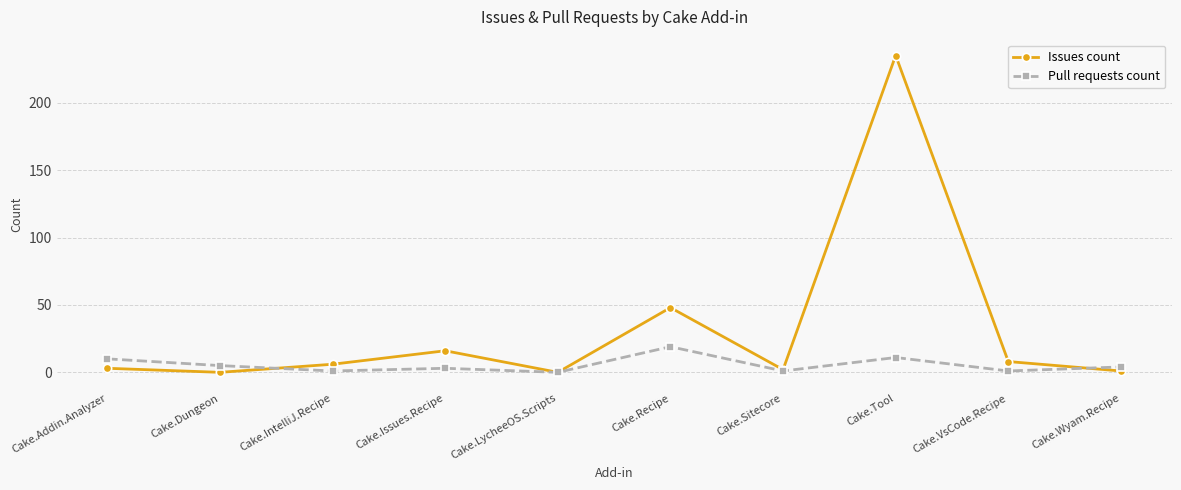

Count the number of data series in this chart.

2